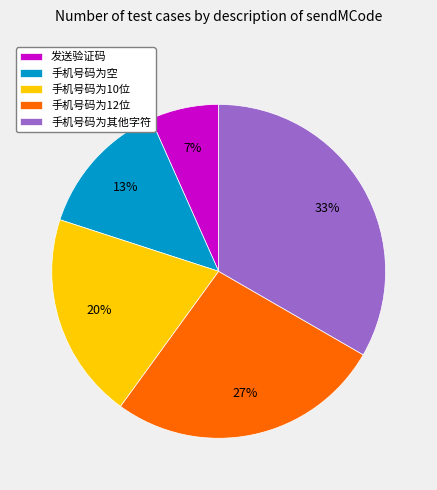

The 手机号码为12位 slice represents 21% of the pie. True or false?

False